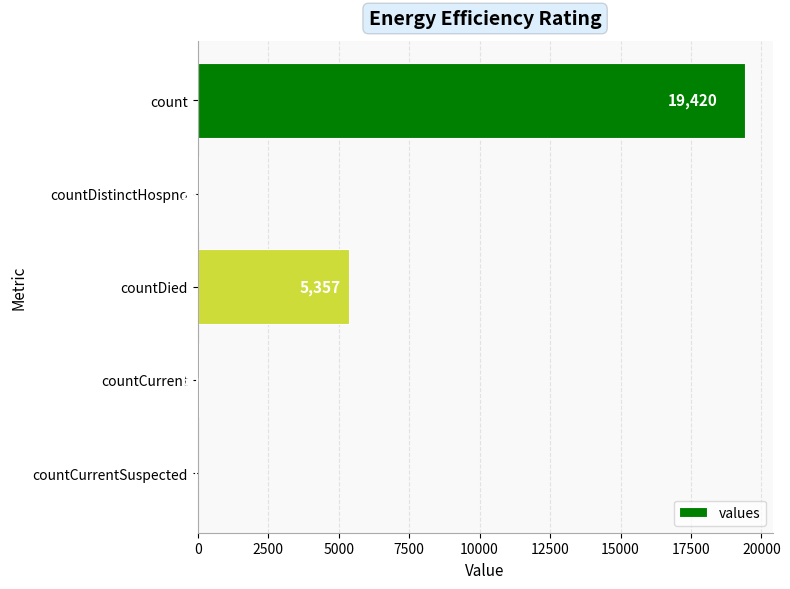

Which has a higher value, countDied or countCurrentSuspected?

countDied